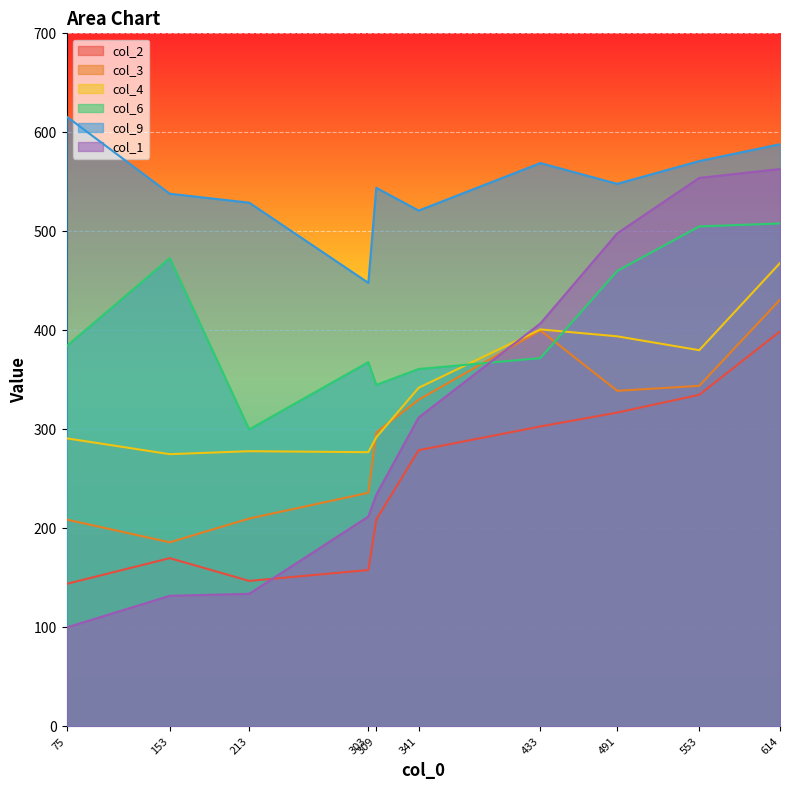

The value of col_6 at 433 is 372. True or false?

True